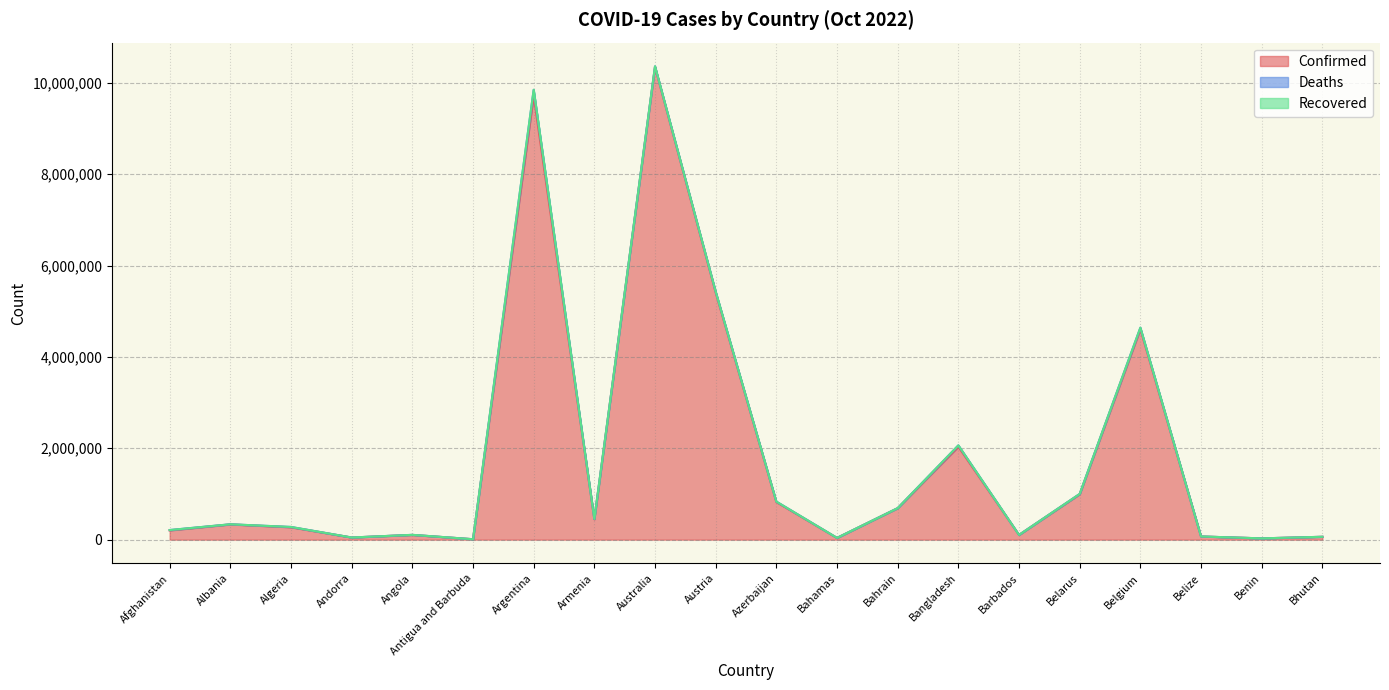

Reading right to left, list all the values displayed in this chart.

Confirmed: 62331	27782	68943	4607296	994037	103014	2034533	688359	37364	823023	5408648	10346805	445100	9717546	9106	103131	46449	270800	332816	202347
Deaths: 21	163	687	32883	7118	560	29416	1524	833	9940	20922	15586	8706	129979	146	1917	155	6881	3592	7820
Recovered: 0	0	0	0	0	0	0	0	0	0	0	0	0	0	0	0	0	0	0	0